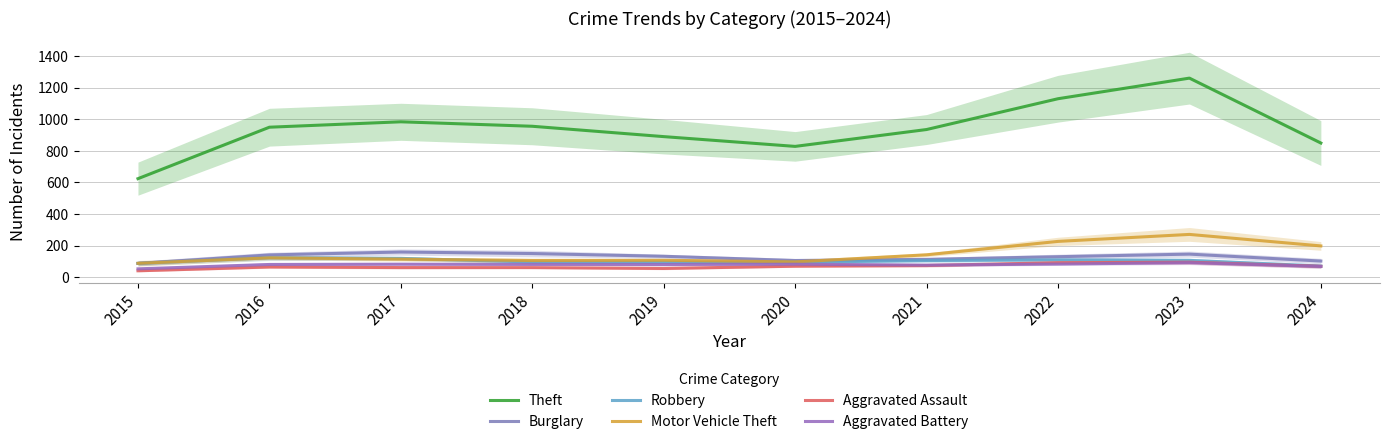

In Burglary, how many points are lower than both neighbors (excluding endpoints)?

1